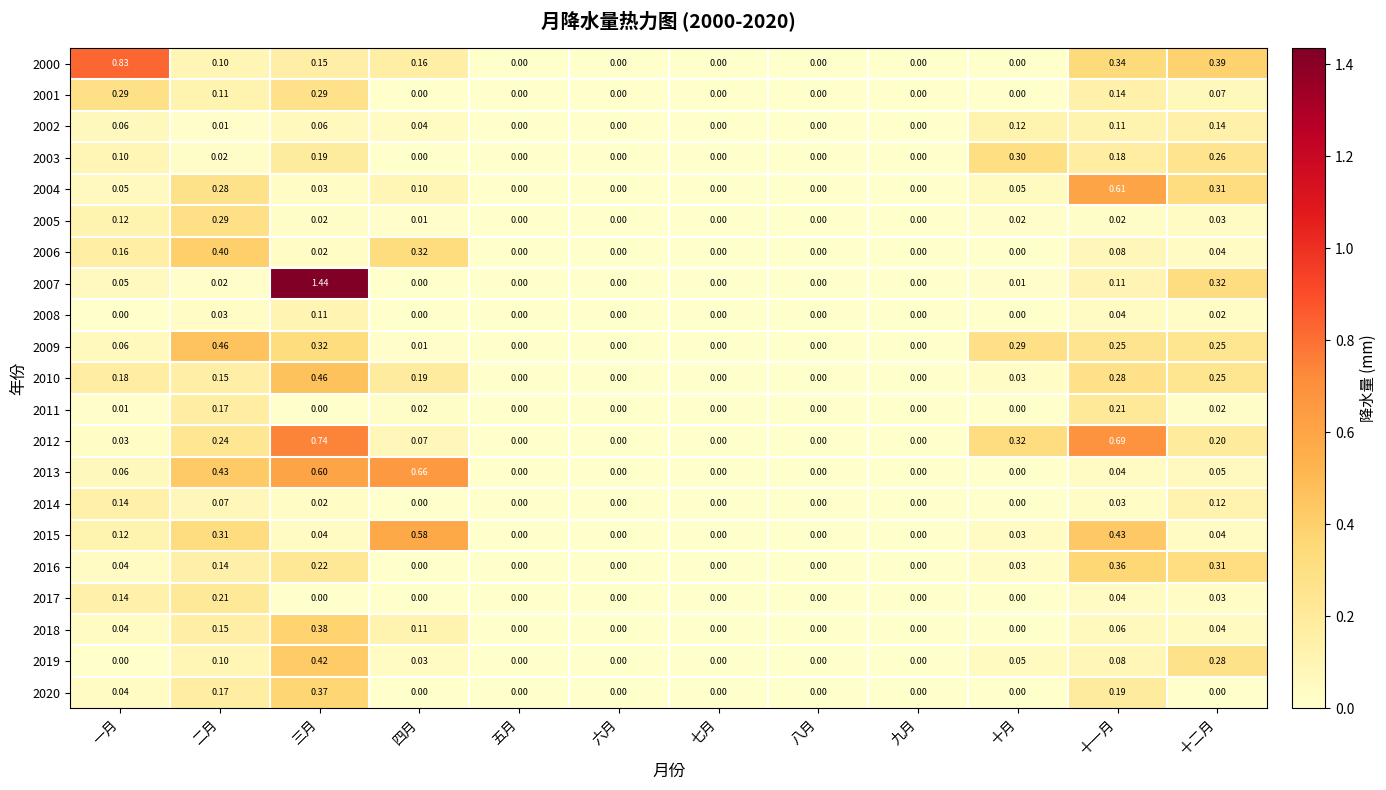

At which category is the sum across all series the highest?

三月